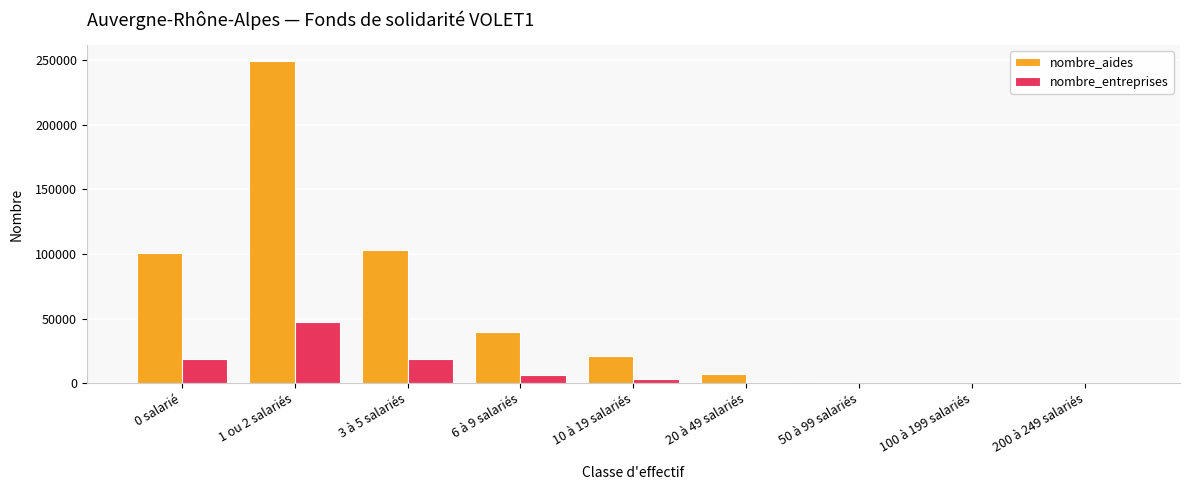

Between 6 à 9 salariés and 20 à 49 salariés, which series saw the biggest shift?

nombre_aides